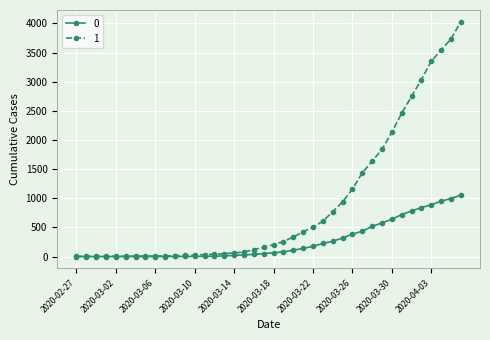

Rank the series by their maximum value, from lowest to highest.

0, 1